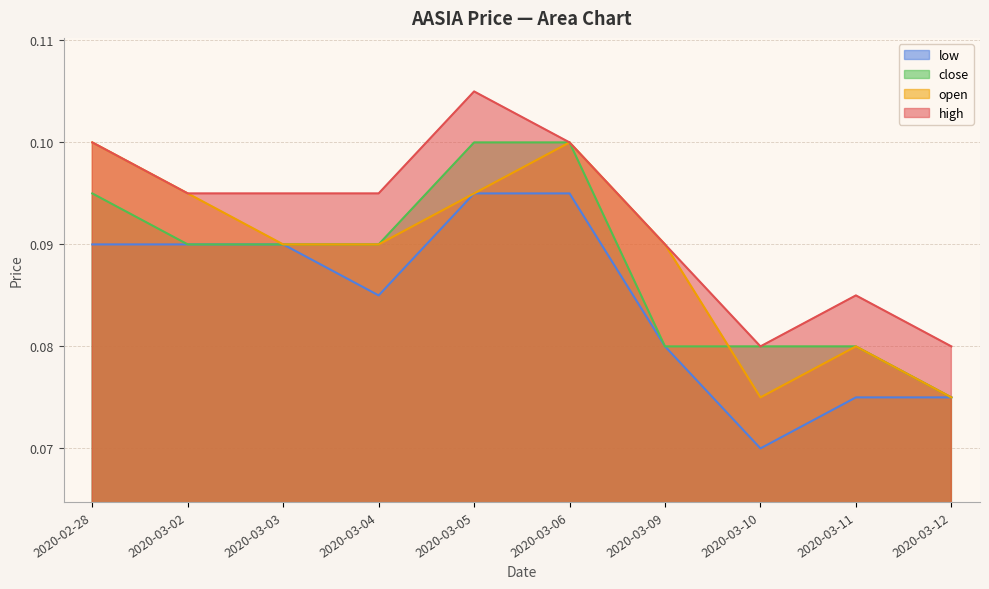

What is the label of the 10th point from the left?

2020-03-12